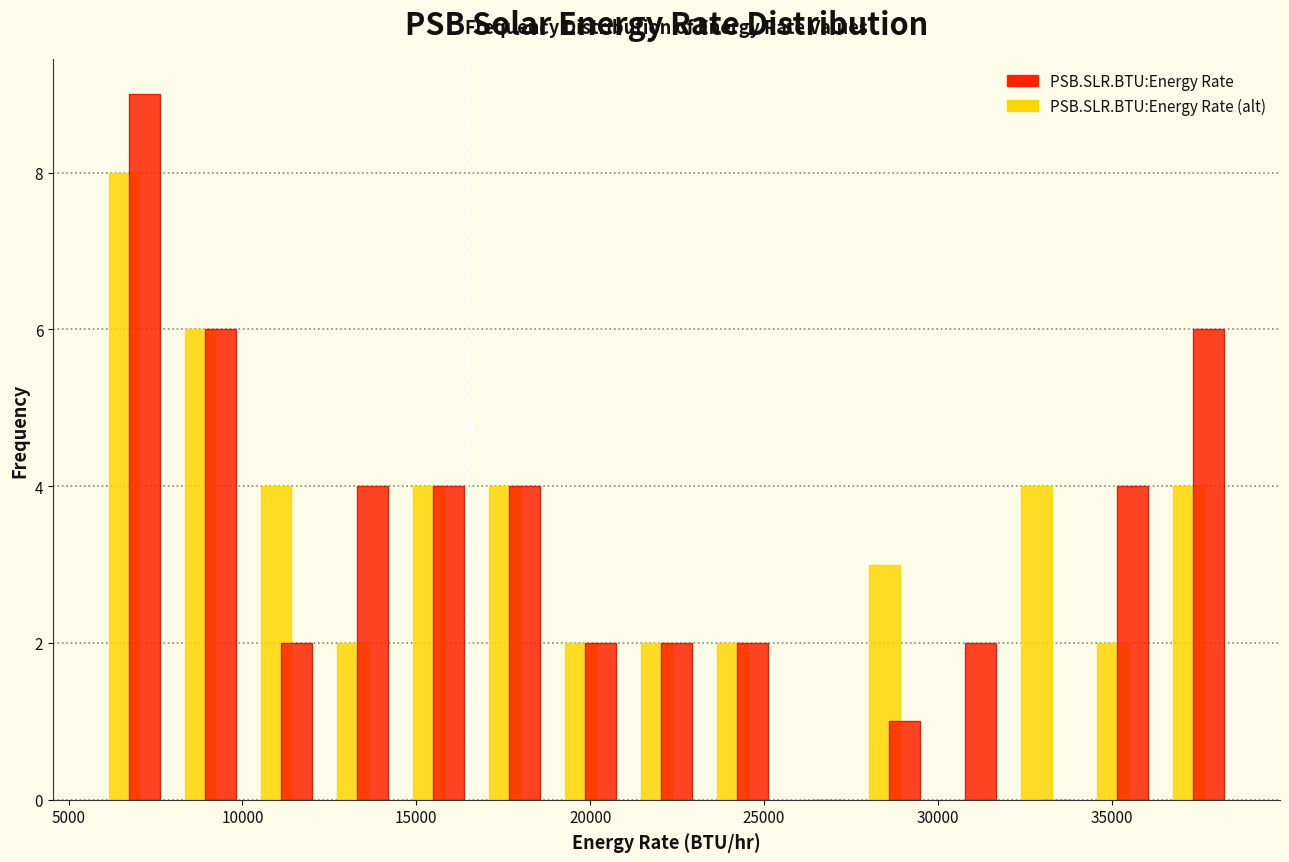

What is the height of the PSB.SLR.BTU:Energy Rate bar covering 30000 to 32000 on the x-axis? Neither the bar edges nor the heights are printed on the chart, so give them approximately, as read against the axes.

2